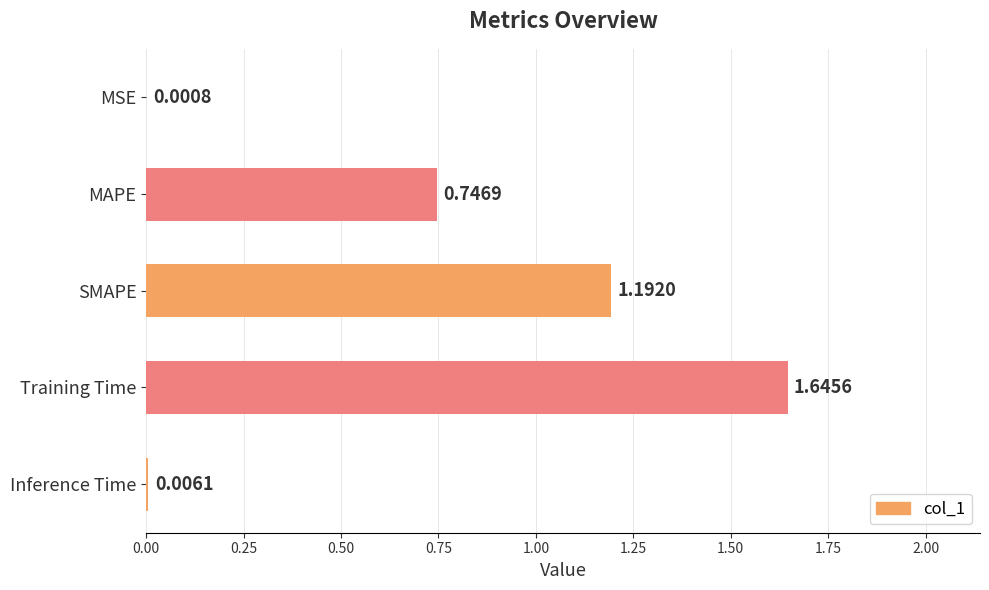

What is the change in value from MSE to Training Time?

+1.6